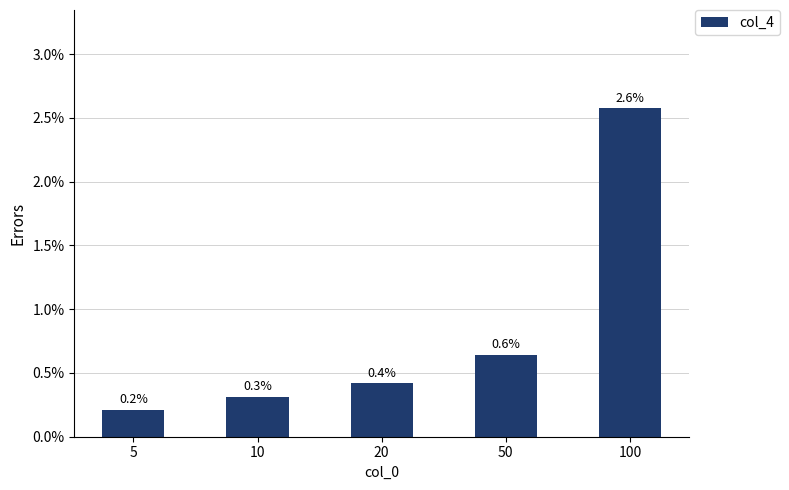

Are the bars horizontal?

No